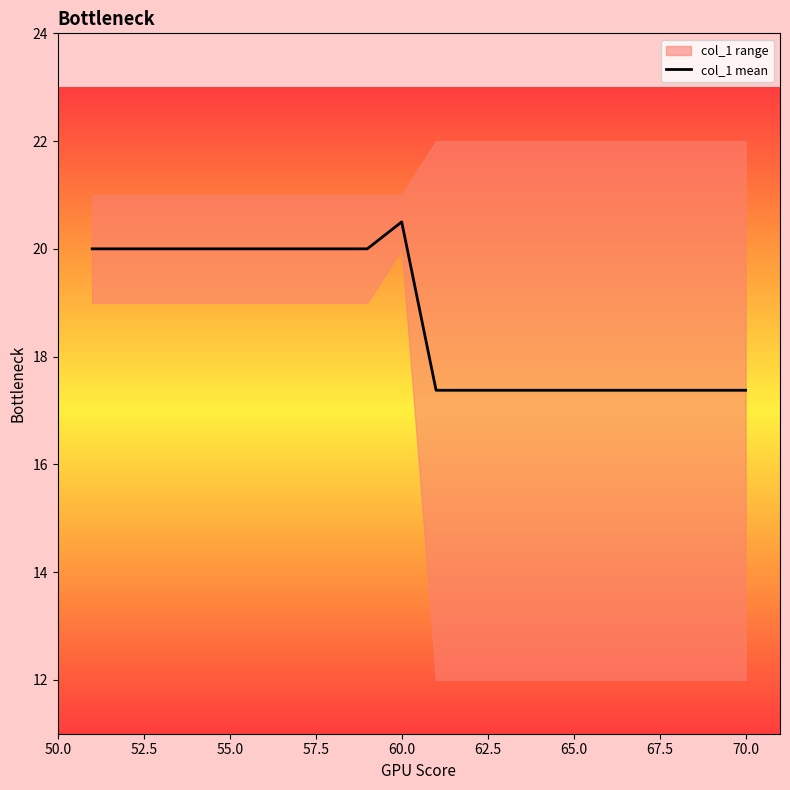

Which category has the highest value in the col_1 mean series?

60.0